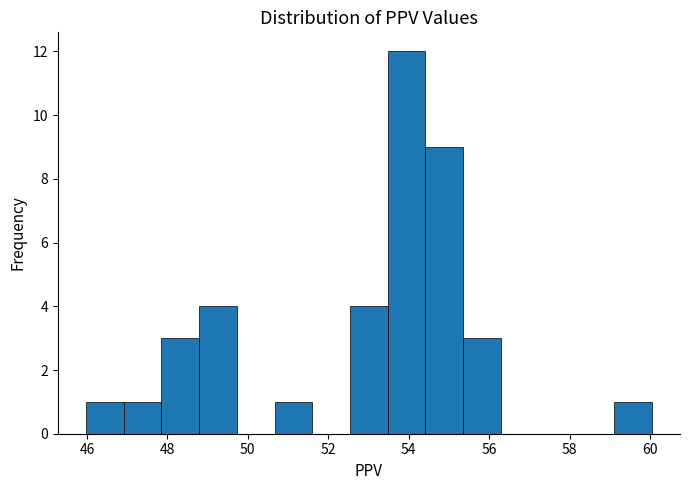

Over which range of the x-axis is the bar tallest?

53.4 to 54.4